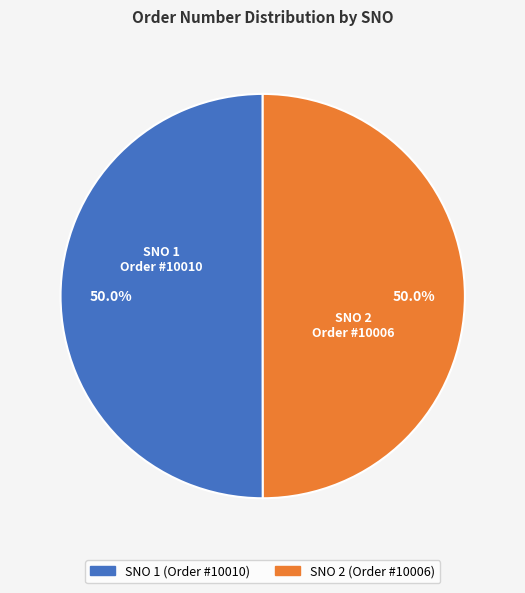

To the nearest percent, what is the average slice percentage?

50%